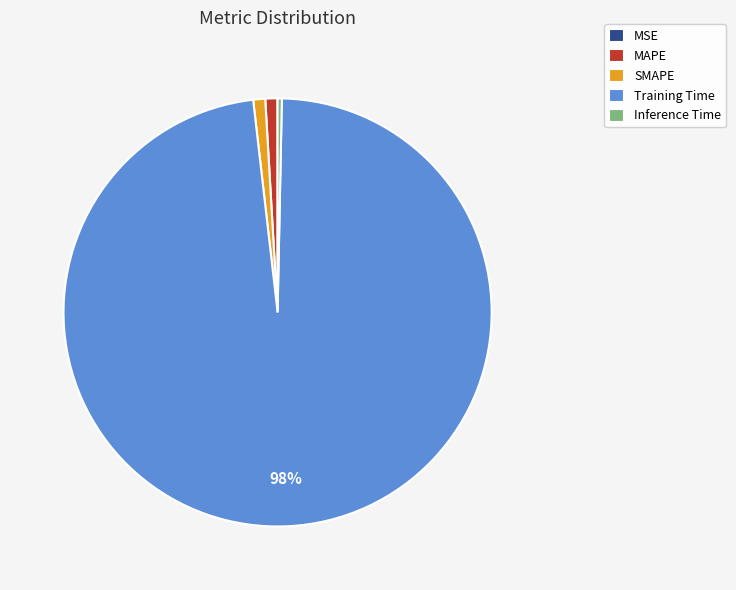

Do MAPE and SMAPE together represent more than half of the pie?

No